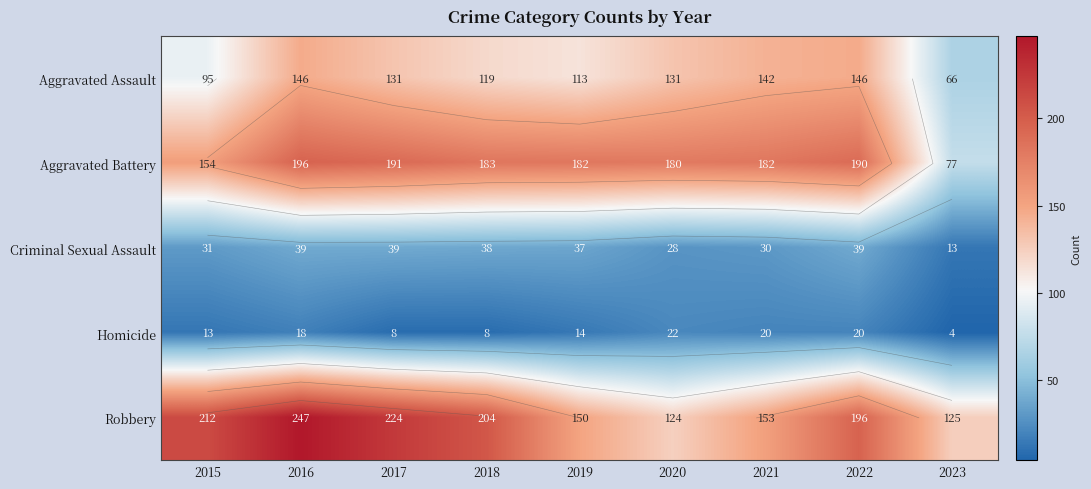

Which series has the largest total across all categories?

Robbery